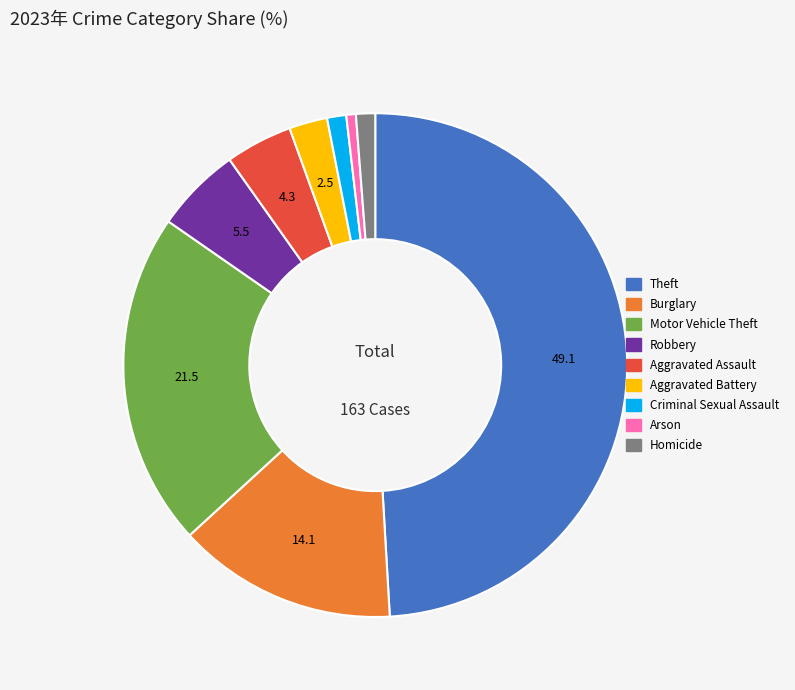

Does any single category account for the majority?

No